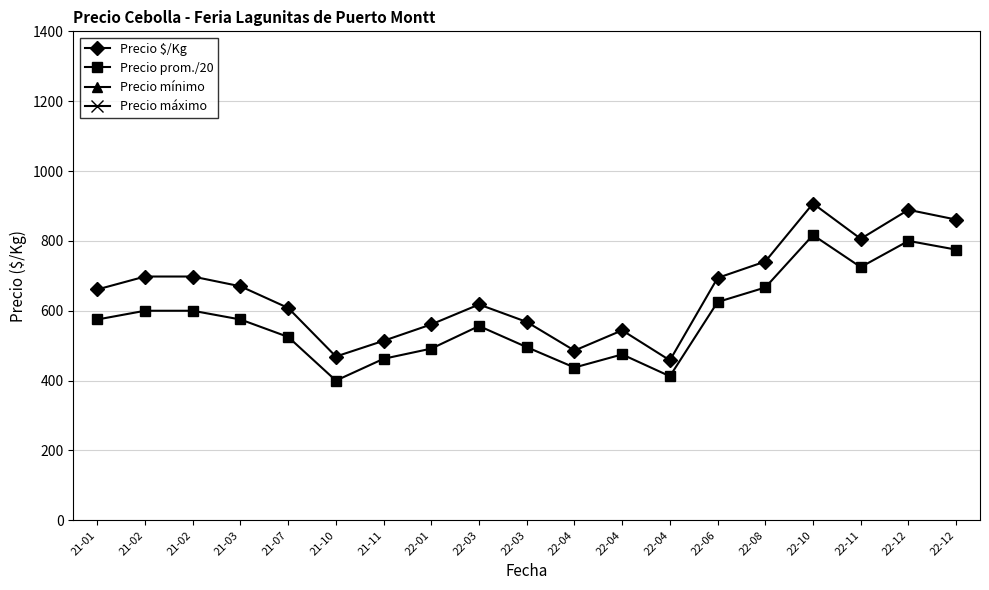

Is it true that Precio $/Kg equals 930.2 at 22-03?

False